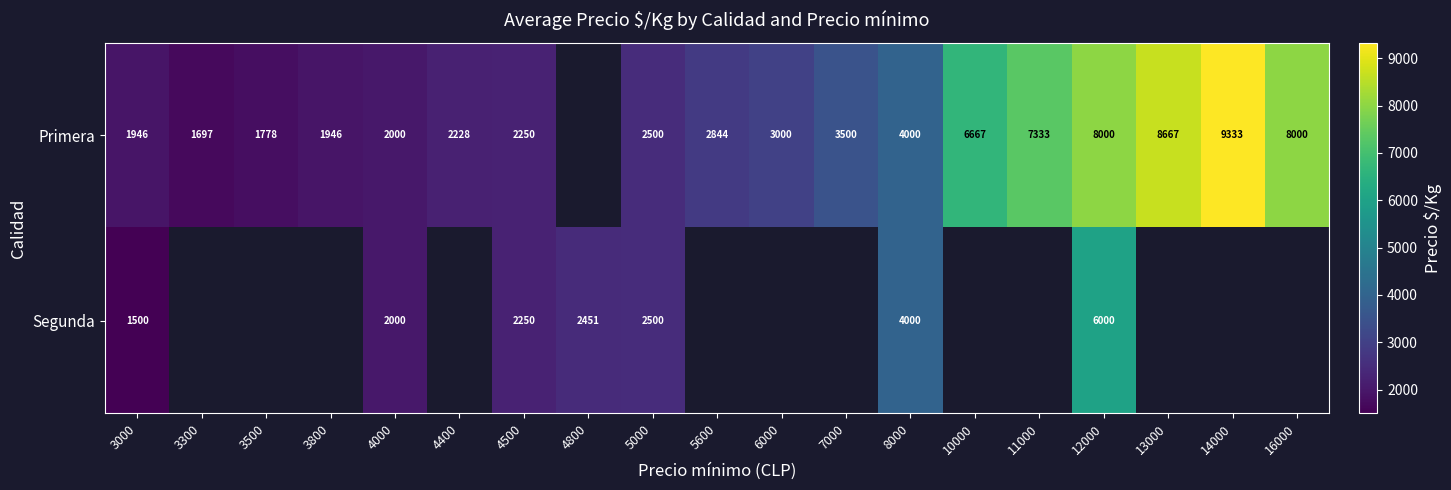

At how many categories does at least one series exceed 7138?

5